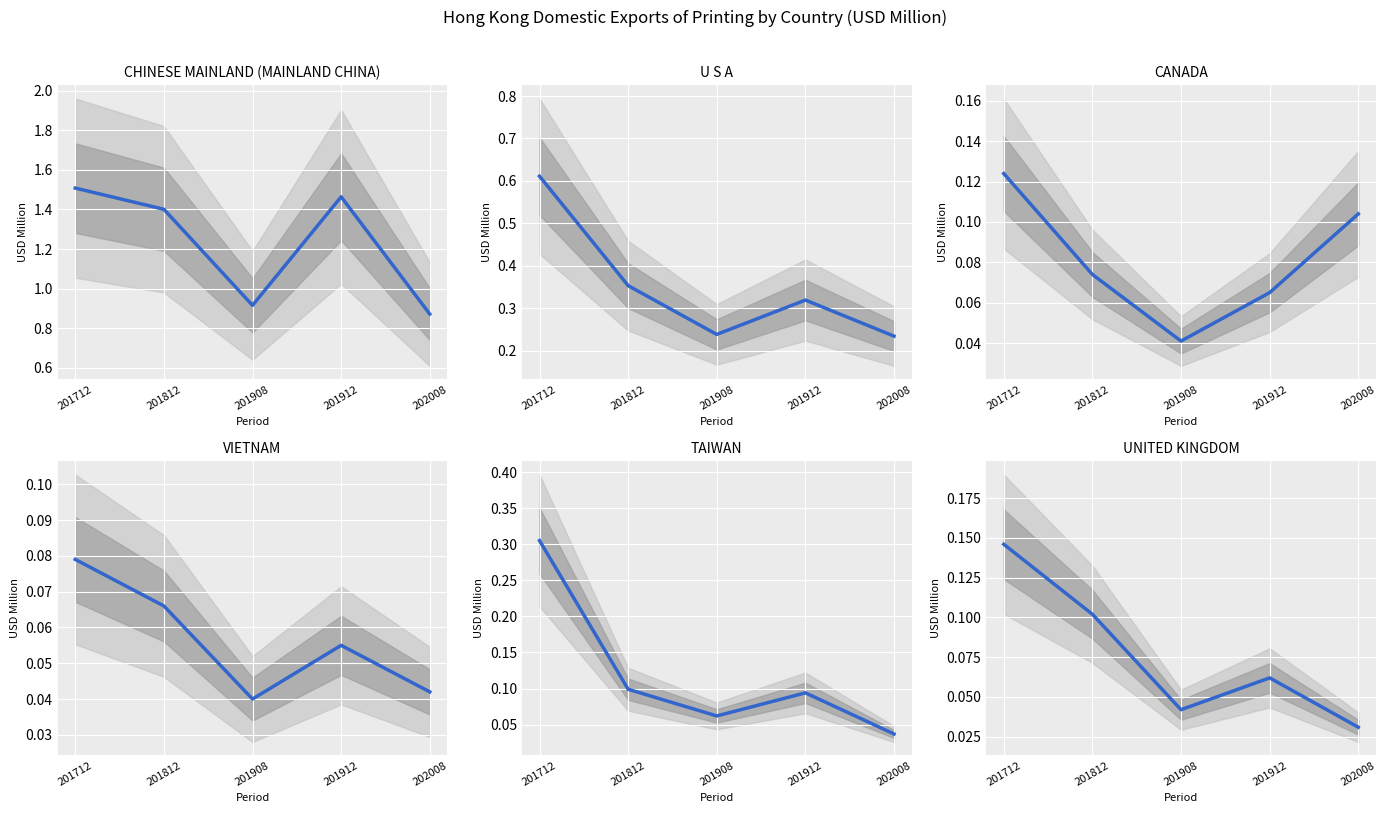

True or false: VIETNAM and U S A intersect in this chart.

False